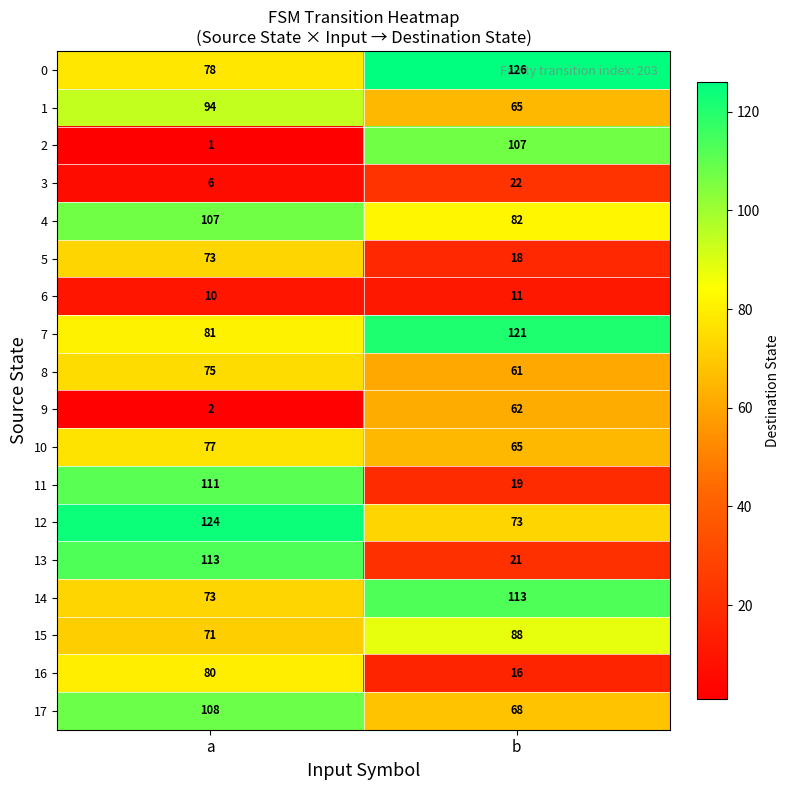

True or false: 2 has a value of 107 at b.

True